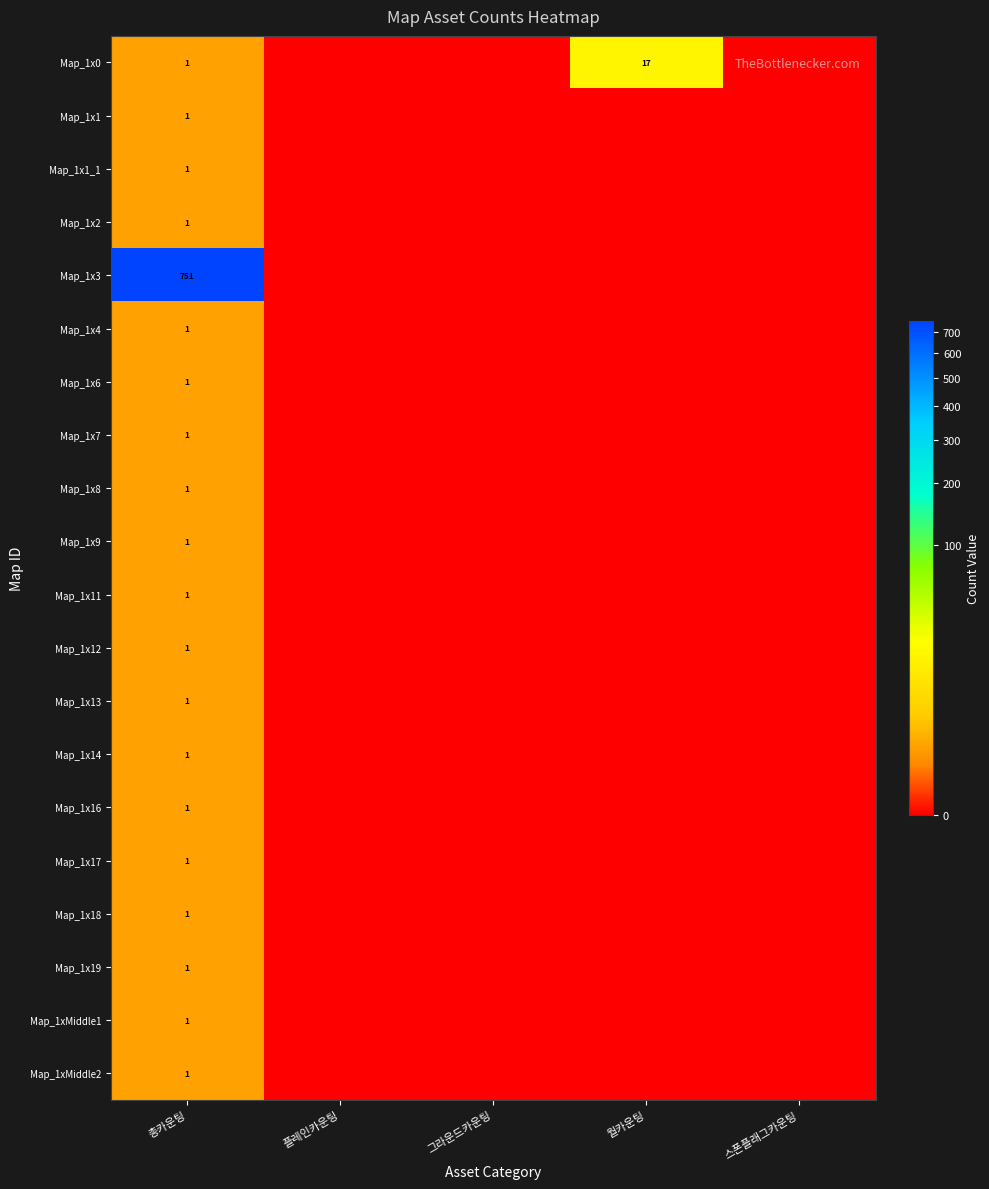

The value of Map_1x7 at 총카운팅 is 1. True or false?

True